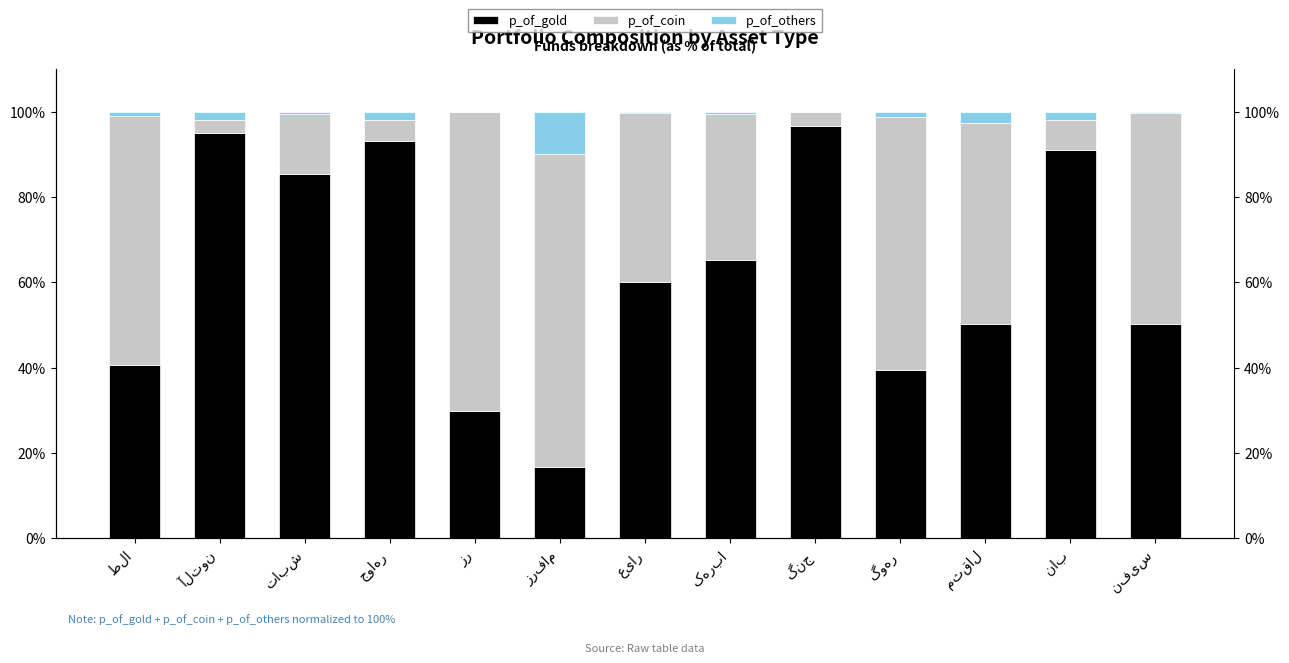

What are all the series names shown in the legend?

p_of_gold, p_of_coin, p_of_others